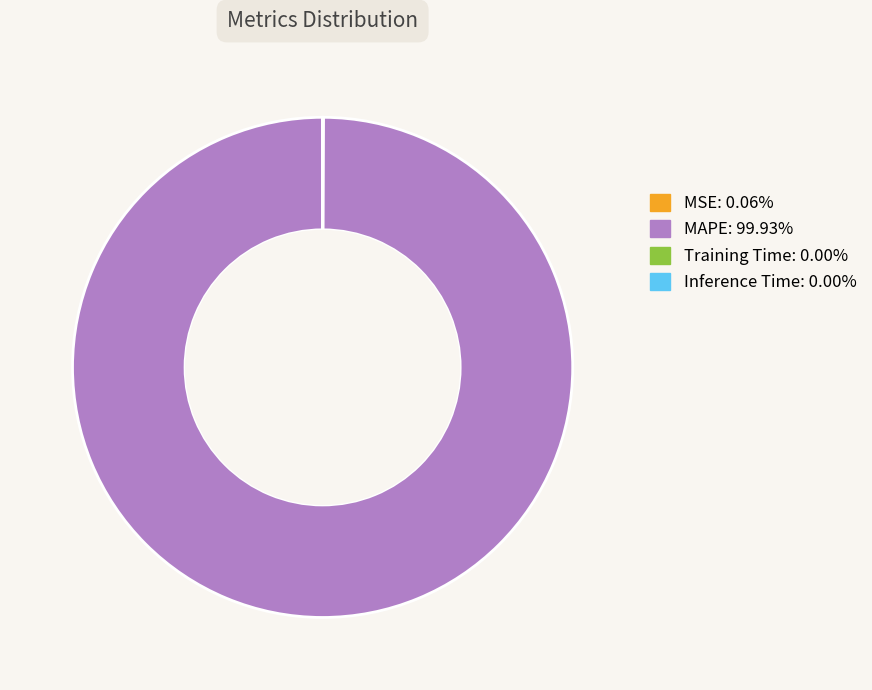

Does MAPE represent more than half of the total?

Yes